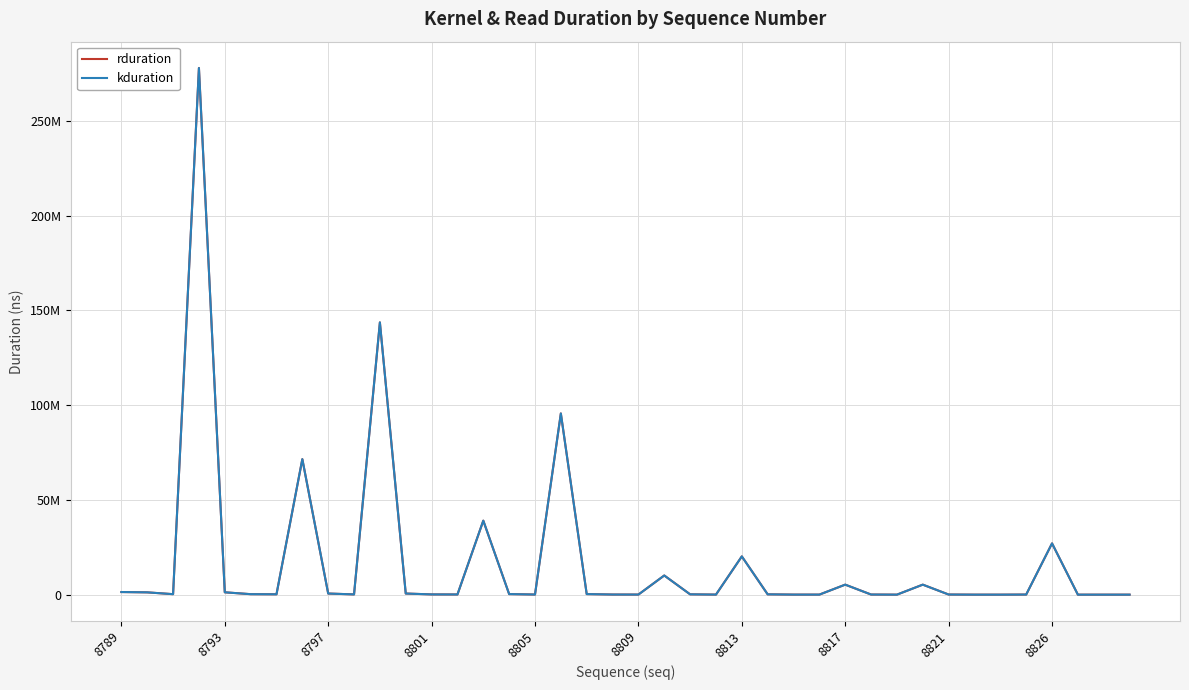

Does the chart have visible grid lines?

Yes